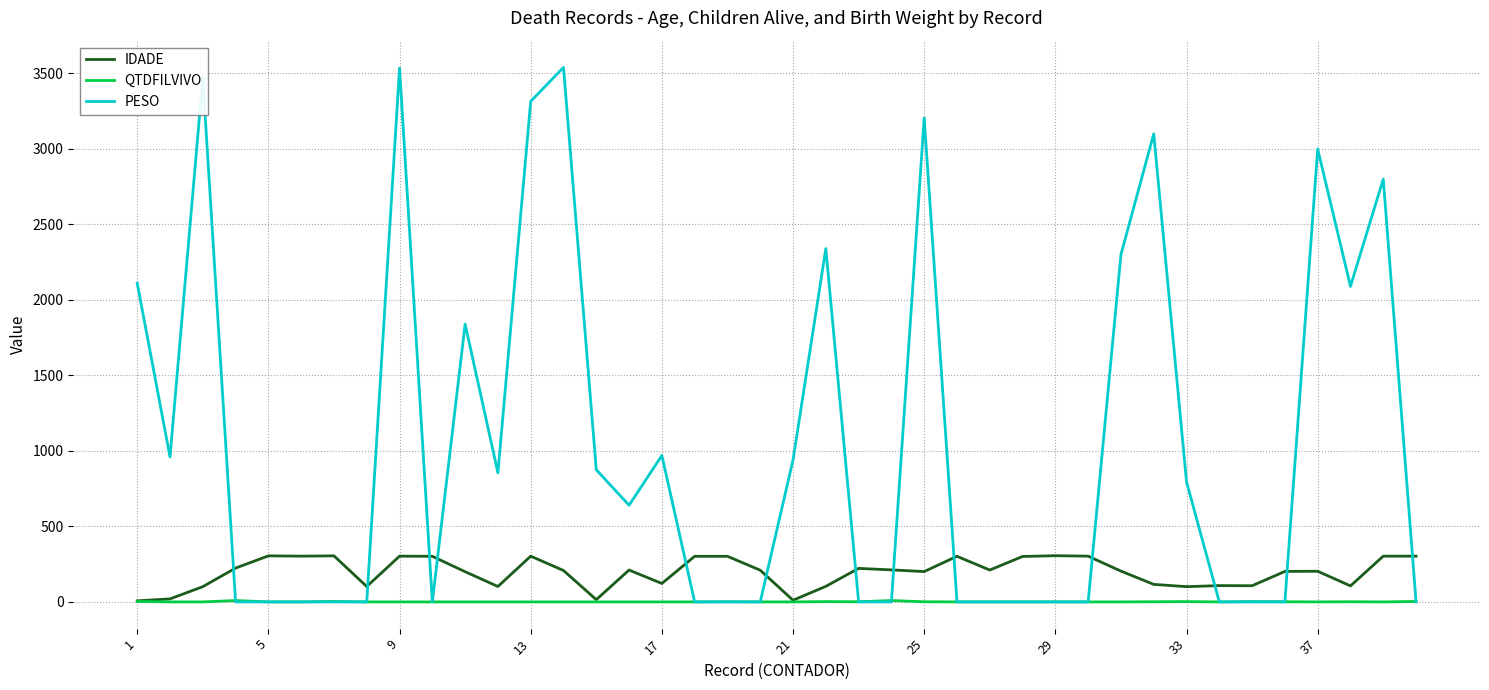

What is the difference between the maximum and minimum values in the QTDFILVIVO series?

9